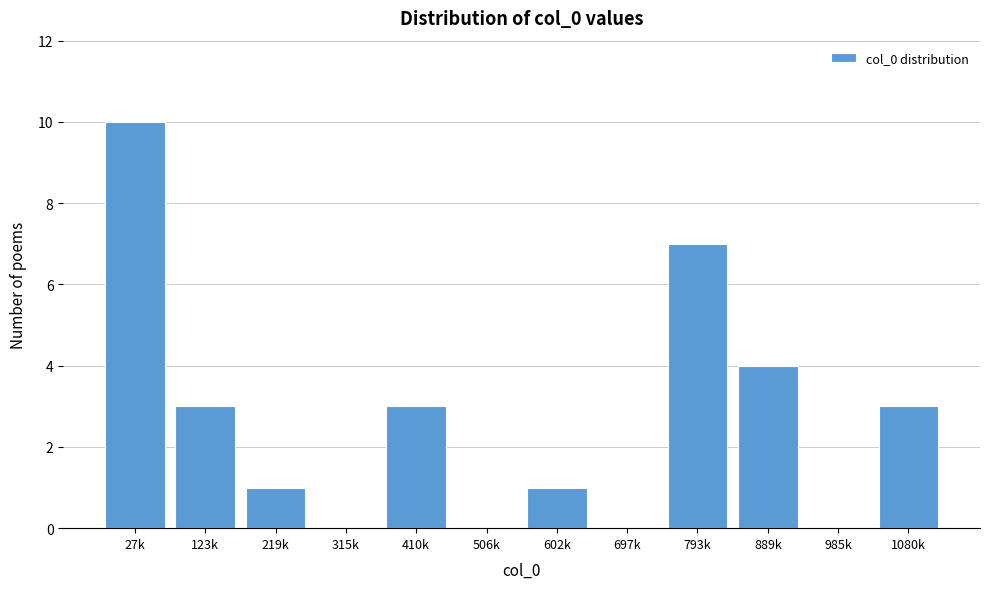

Reading left to right, transcribe all the data shown in this chart.

27k=10	123k=3	219k=1	315k=0	410k=3	506k=0	602k=1	697k=0	793k=7	889k=4	985k=0	1080k=3